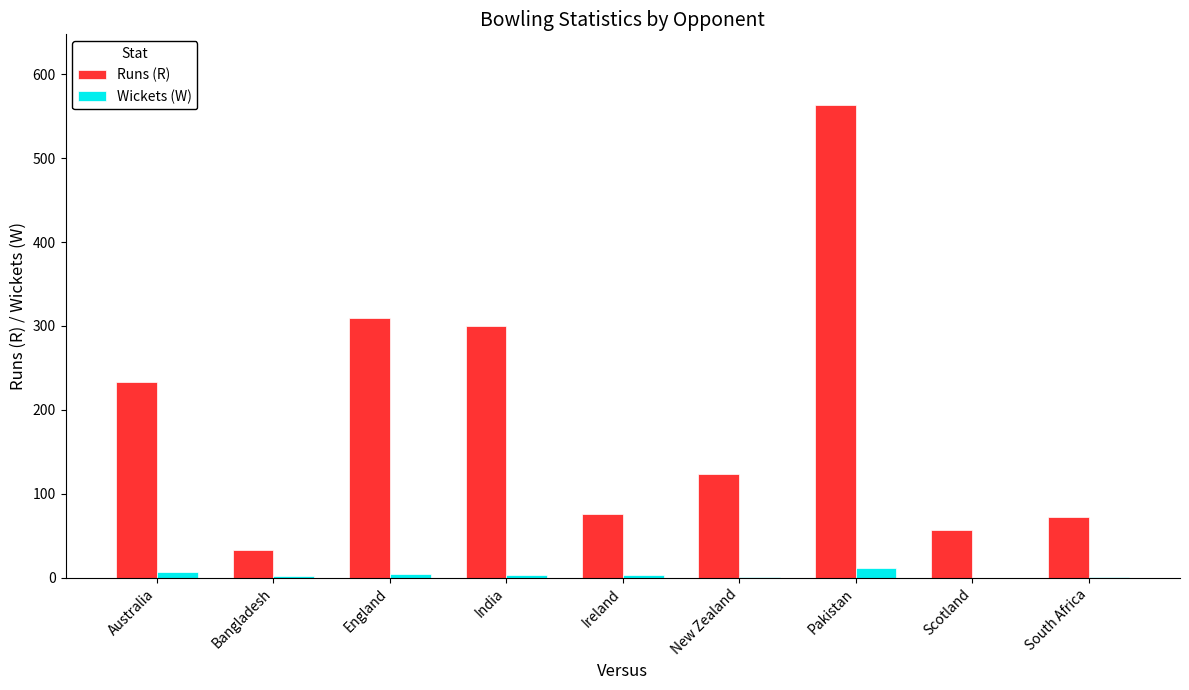

True or false: Runs (R) has a value of 33 at Bangladesh.

True